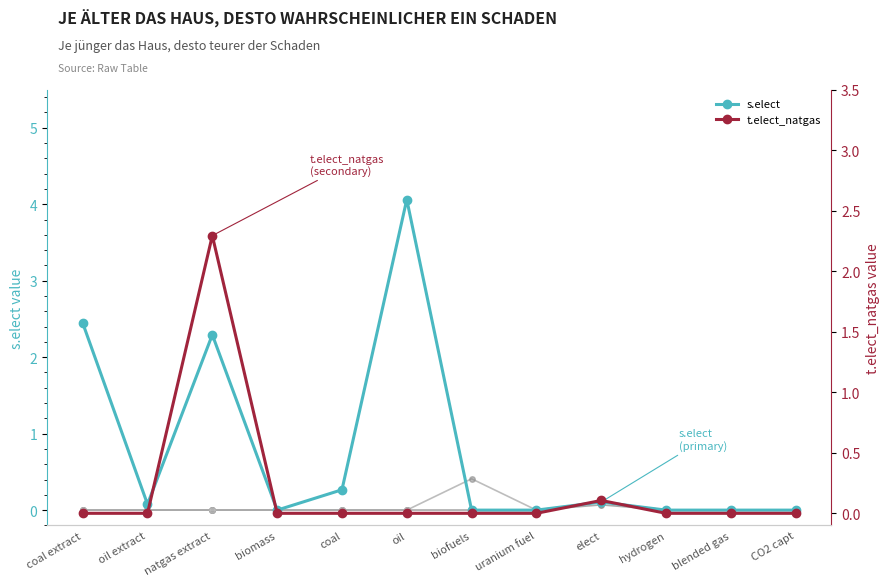

What is the label of the 11th point from the right?

oil extract